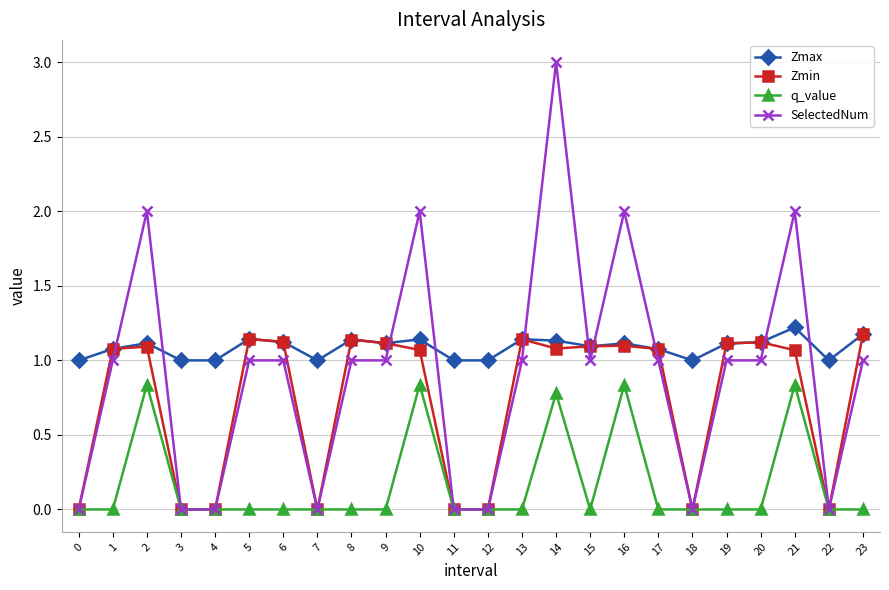

Does the chart have visible grid lines?

Yes